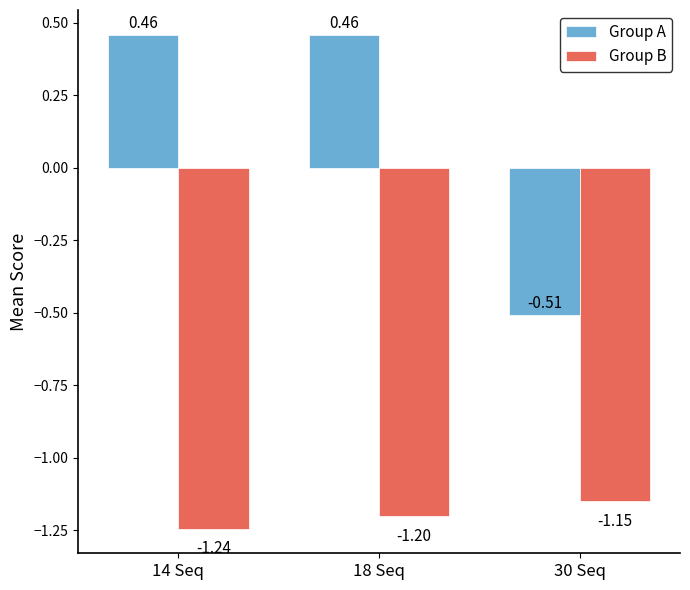

Which category has the lowest value in the Group A series?

30 Seq